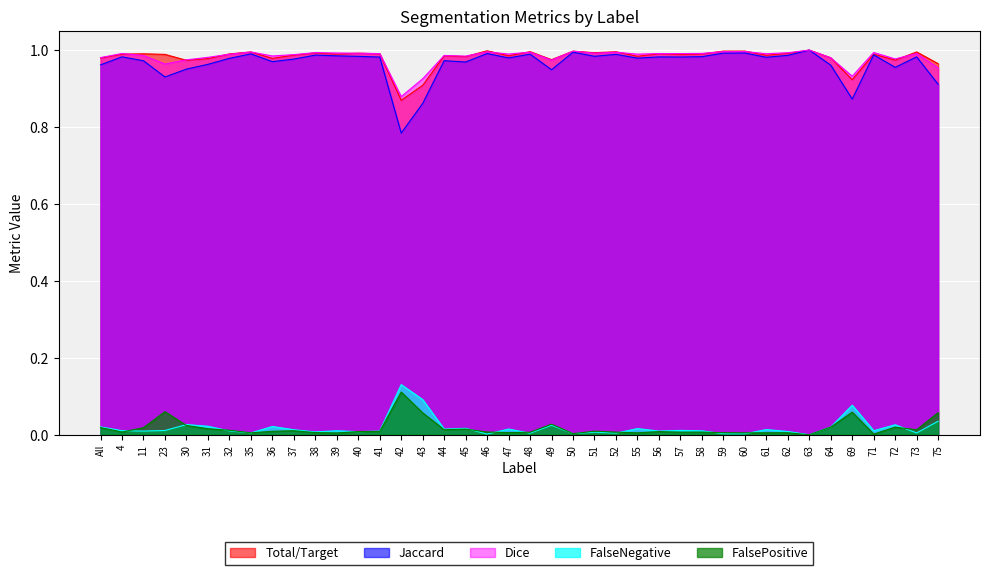

Which series has the widest spread of values?

Jaccard